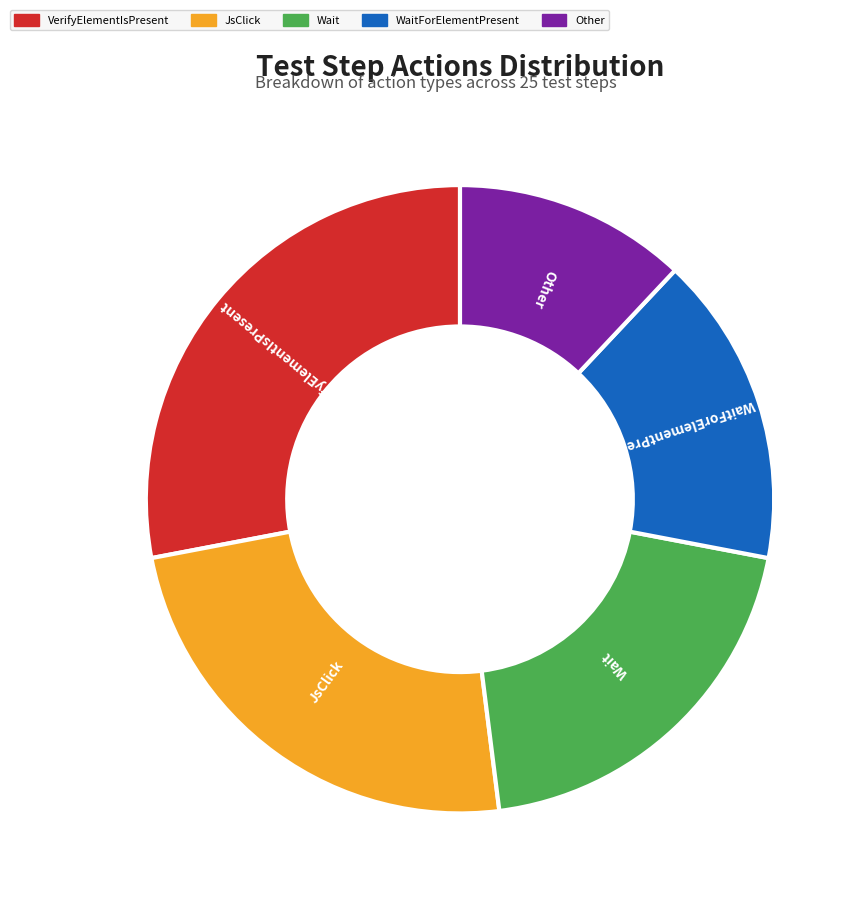

Do Other and WaitForElementPresent together represent more than half of the pie?

No